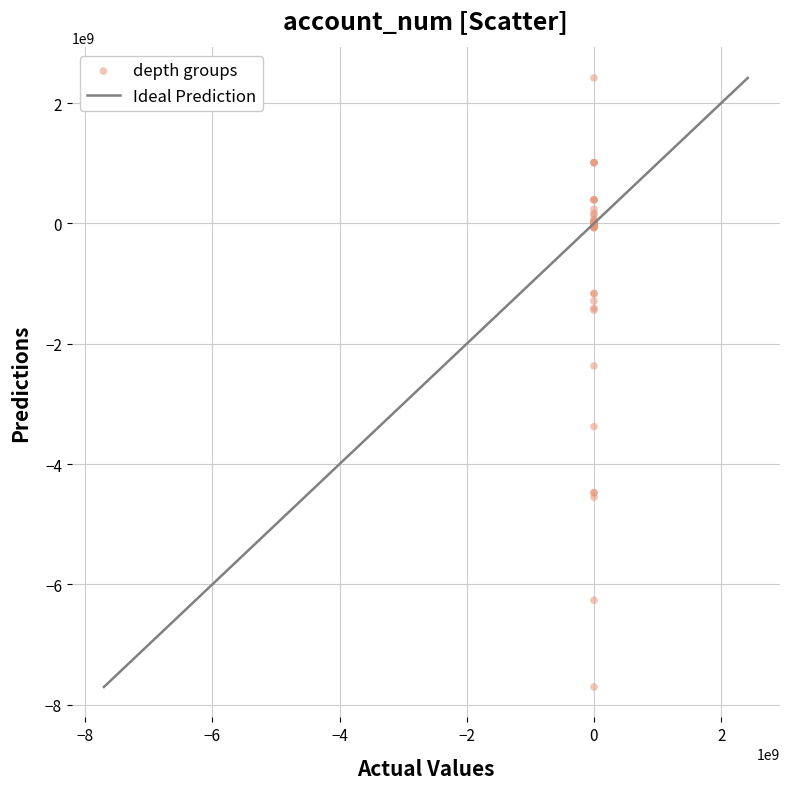

What Y value in the scatter plot is closest to -2643237000?

-2368272000